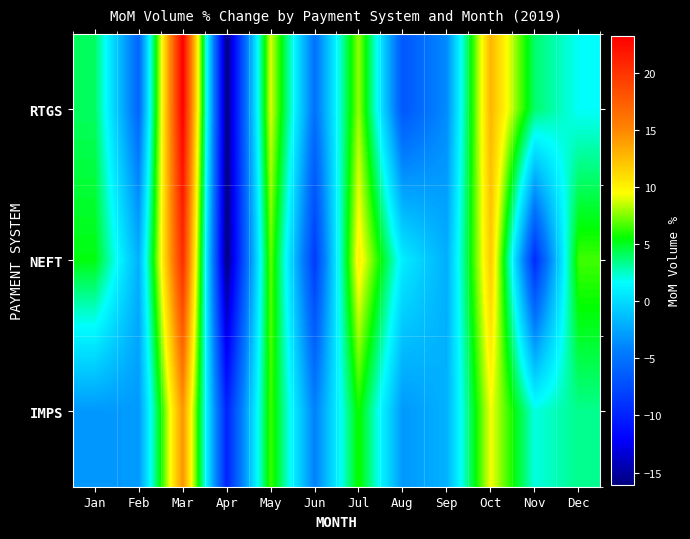

Which series has the widest spread of values?

RTGS